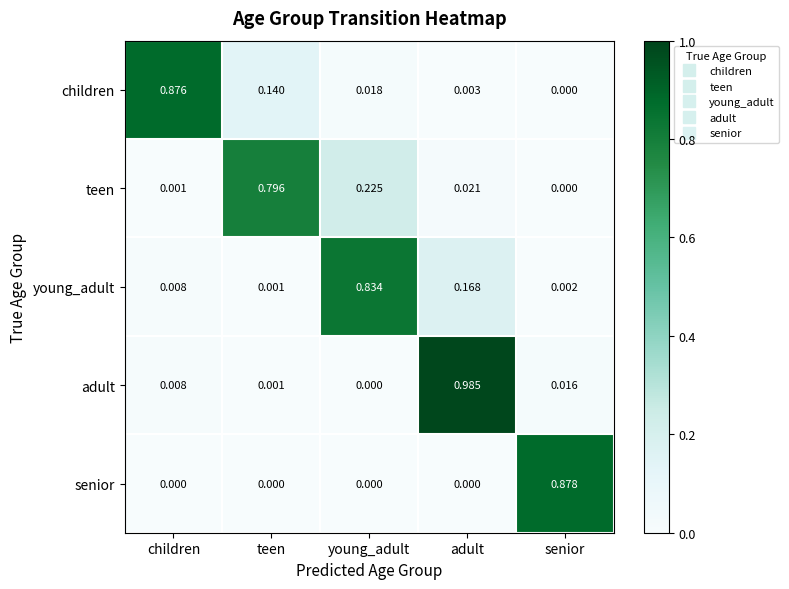

Which series has the widest spread of values?

adult